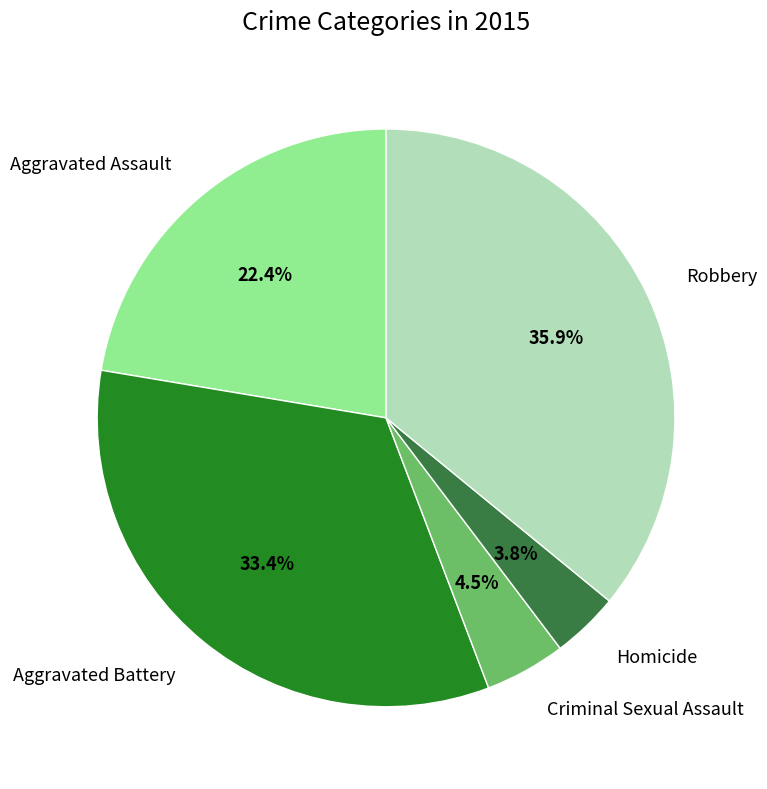

Is there a majority slice in this chart?

No